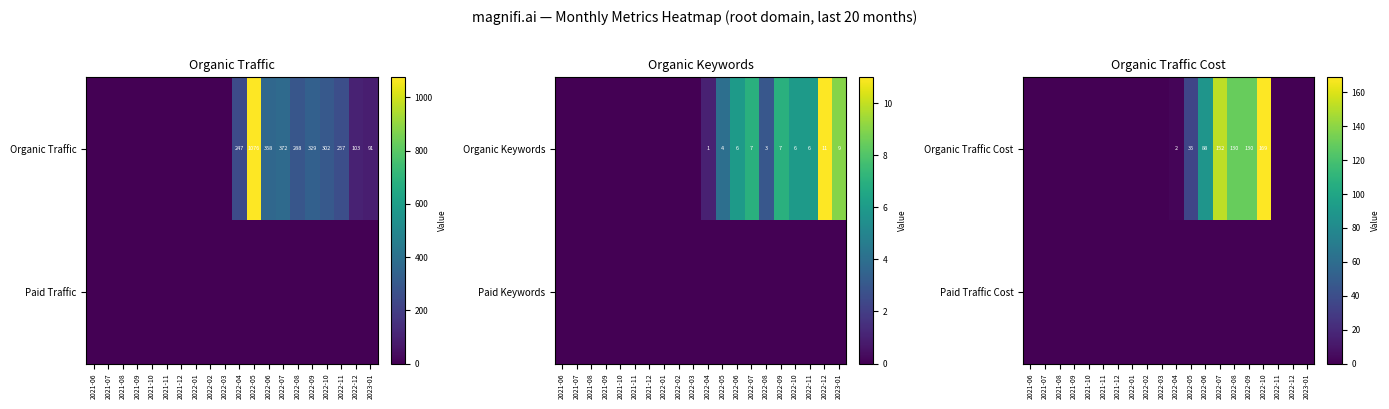

Is it true that Organic Traffic Cost equals 88 at 2022-06?

True